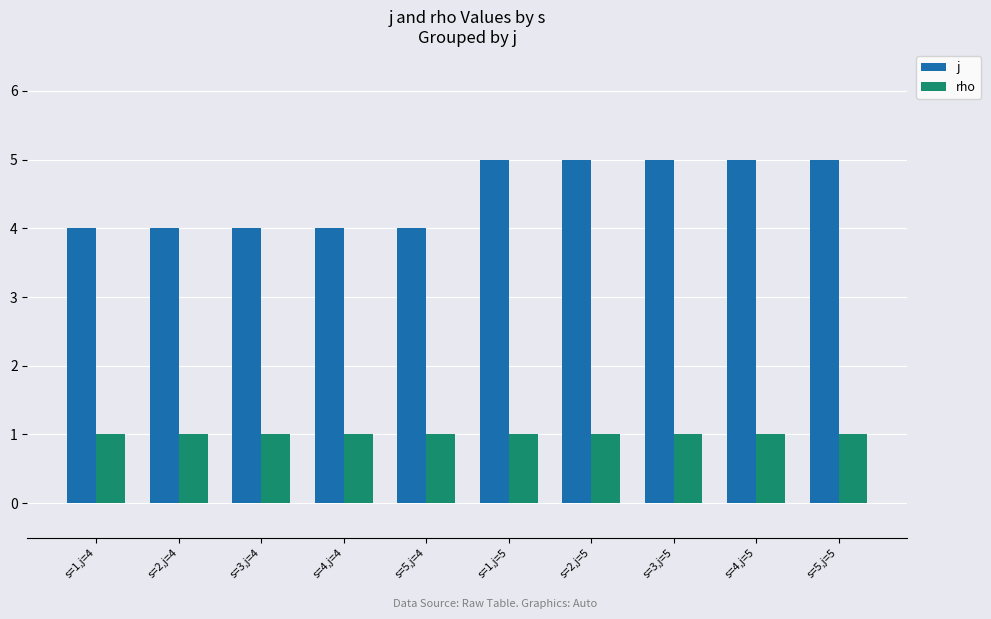

Which series changed the most between s=1,j=4 and s=5,j=5?

j